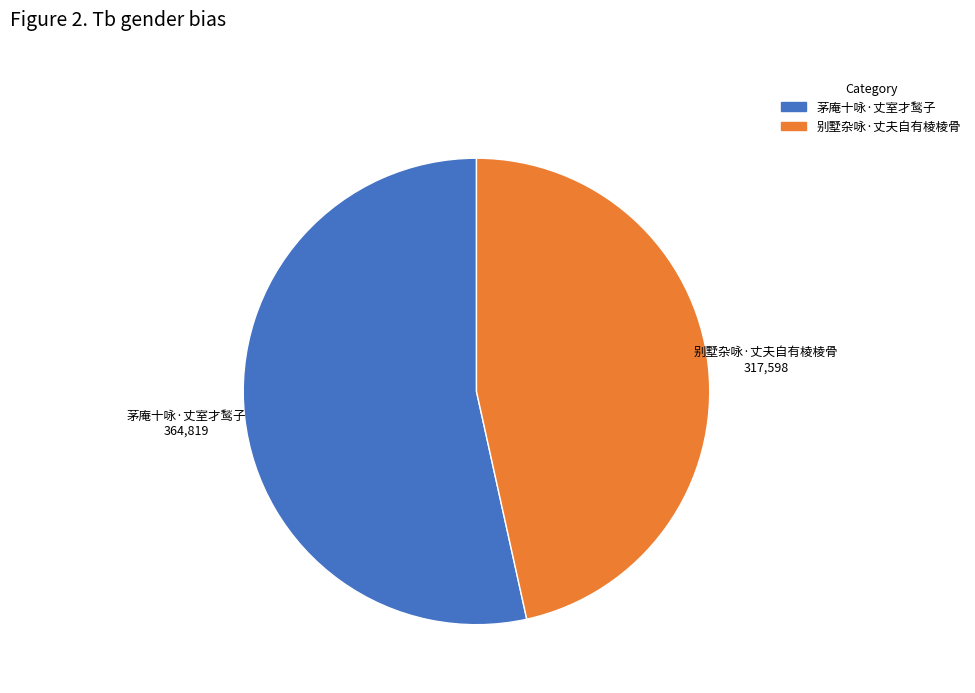

Which has a higher value, 茅庵十咏·丈室才鹙子 or 别墅杂咏·丈夫自有棱棱骨?

茅庵十咏·丈室才鹙子